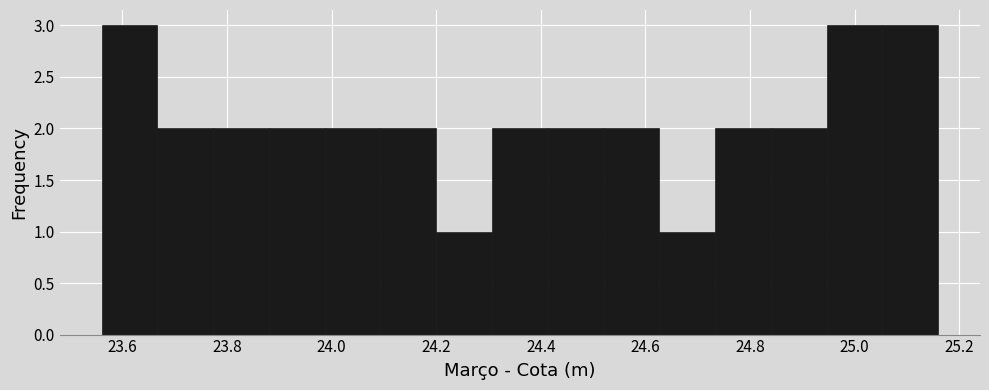

Reading left to right, list every bar in this chart as the range it spans on the x-axis followed by its height. Neither the bar edges nor the heights are printed on the chart, so give them approximately, as read against the axes.

23.56 to 23.66: 3
23.66 to 23.78: 2
23.78 to 23.88: 2
23.88 to 23.98: 2
23.98 to 24.10: 2
24.10 to 24.20: 2
24.20 to 24.30: 1
24.30 to 24.42: 2
24.42 to 24.52: 2
24.52 to 24.62: 2
24.62 to 24.74: 1
24.74 to 24.84: 2
24.84 to 24.94: 2
24.94 to 25.06: 3
25.06 to 25.16: 3